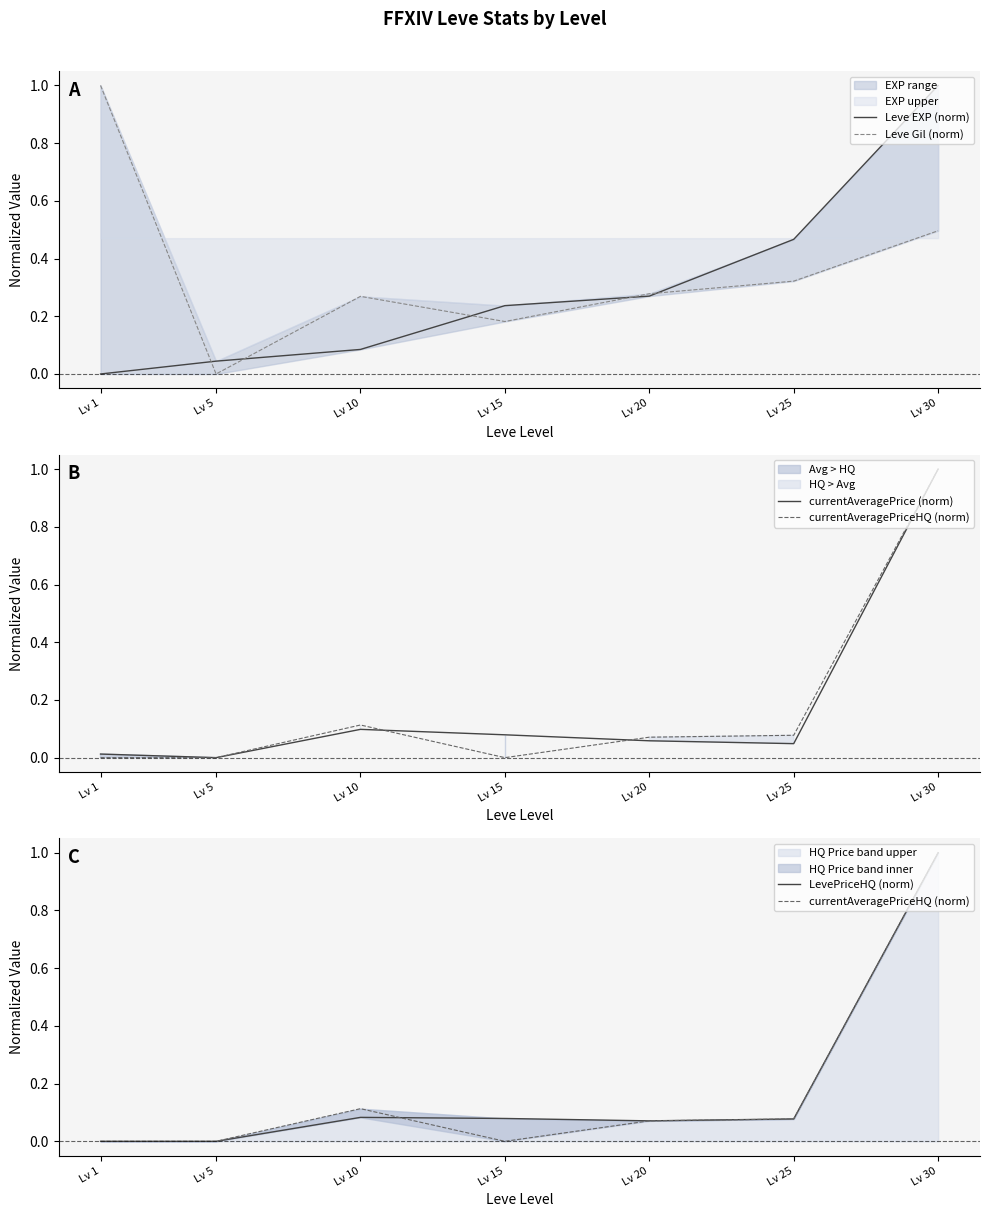

Which category has the lowest value in the currentAveragePrice (norm) series?

Lv 5